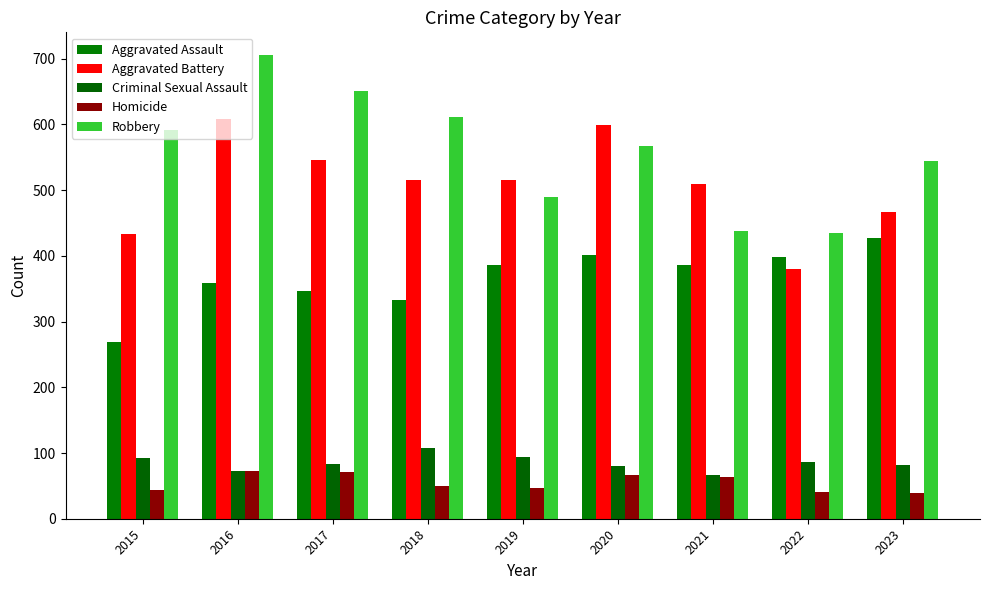

How many bars are there in each group?

5